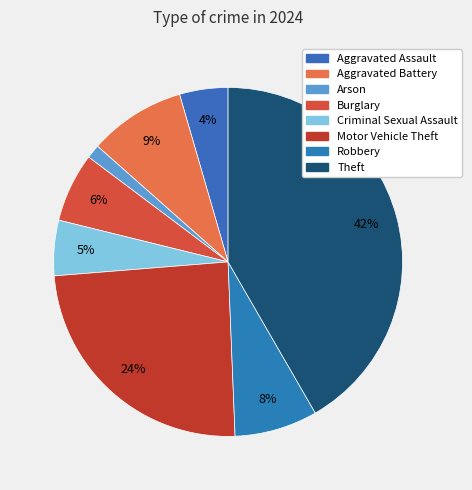

How many slices are in this pie chart?

8